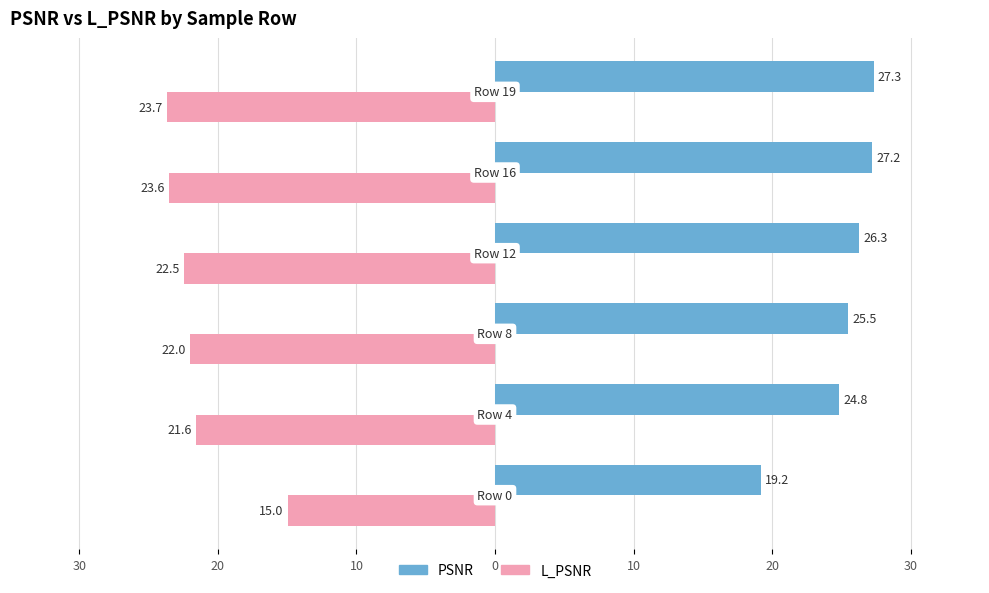

What are all the series names shown in the legend?

PSNR, L_PSNR